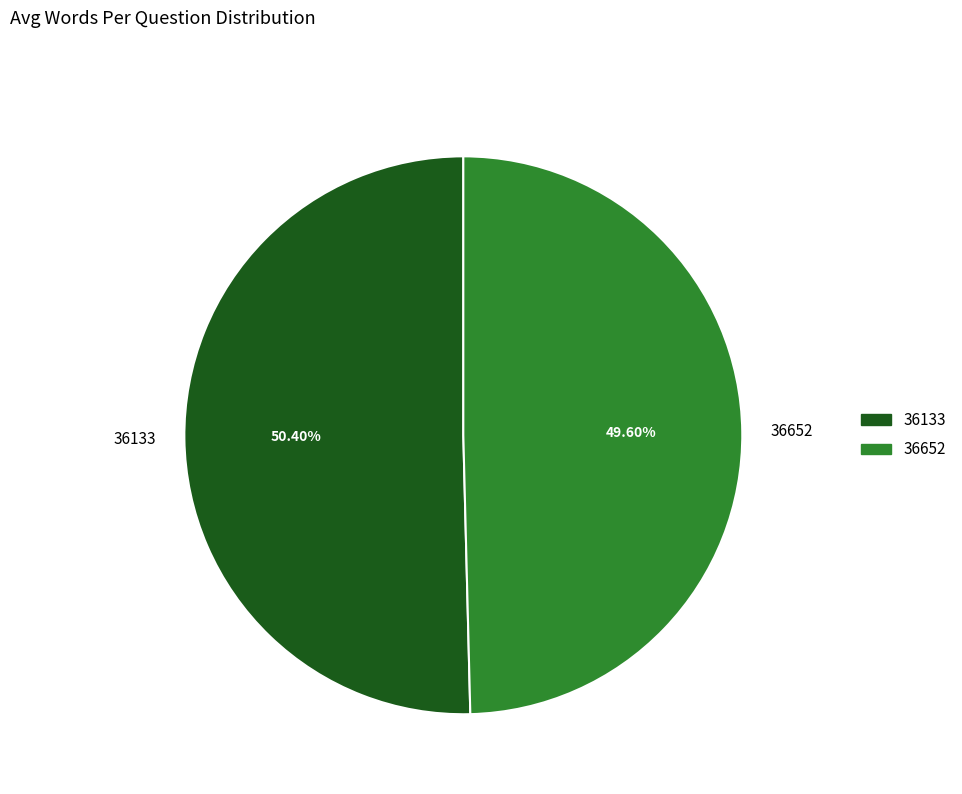

How many slices are in this pie chart?

2